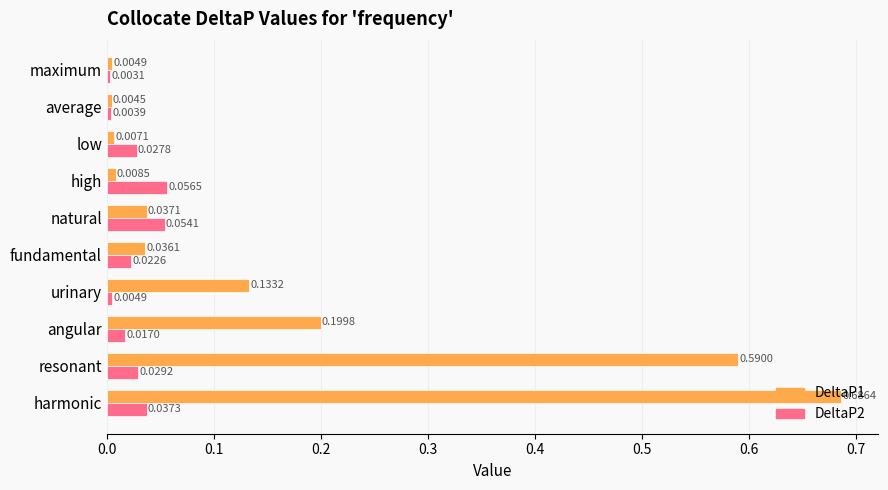

At how many categories does at least one series exceed 0?

10